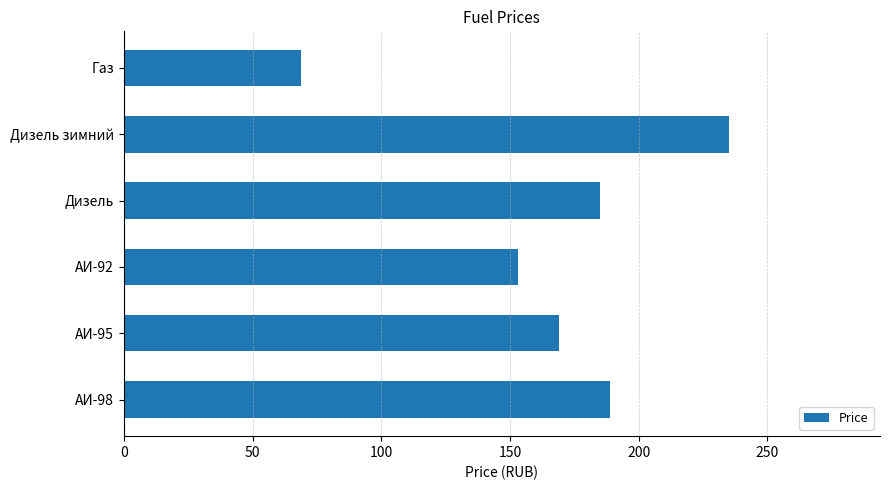

The chart shows a value of 56 at Дизель. True or false?

False